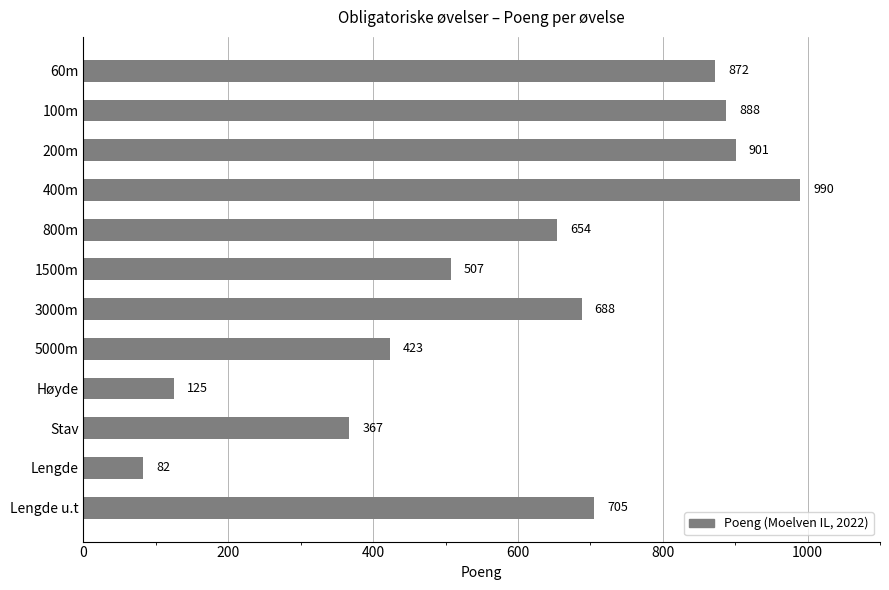

Between 400m and Lengde u.t, which is larger?

400m